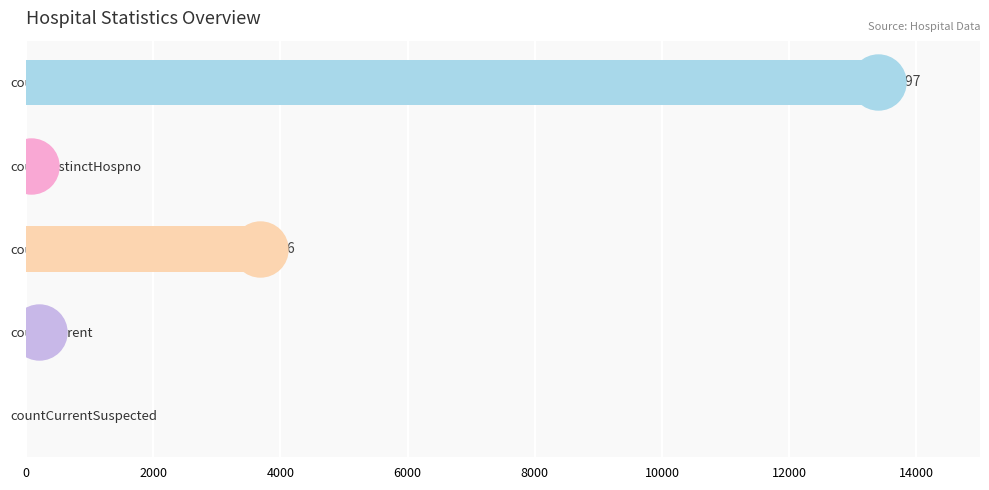

How many values are above zero?

4